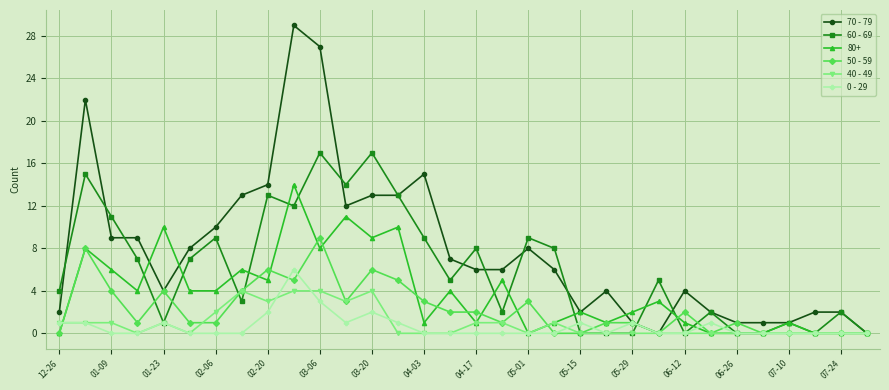

What is the value of the 70 - 79 point at the 29th from the left?

1